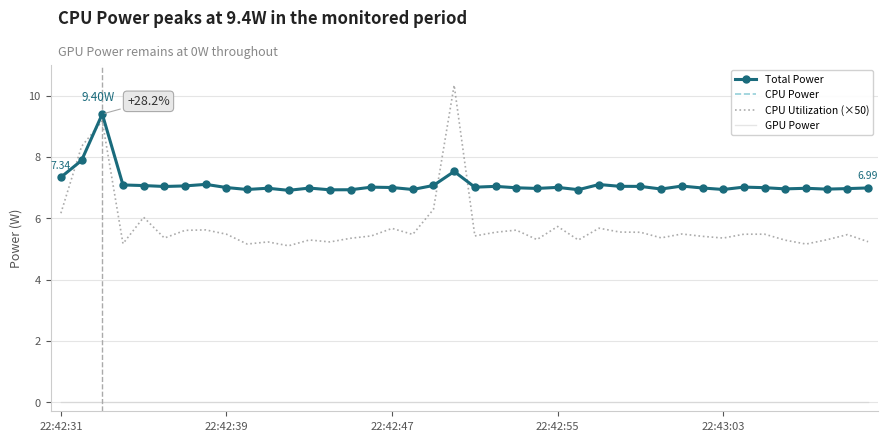

Reading left to right, extract all data points from this chart.

Total Power: 7.3	7.9	9.4	7.1	7.1	7.0	7.1	7.1	7.0	6.9	7.0	6.9	7.0	6.9	6.9	7.0	7.0	6.9	7.1	7.5	7.0	7.0	7.0	7.0	7.0	6.9	7.1	7.0	7.0	7.0	7.0	7.0	6.9	7.0	7.0	7.0	7.0	6.9	7.0	7.0
CPU Power: 7.3	7.9	9.4	7.1	7.1	7.0	7.1	7.1	7.0	6.9	7.0	6.9	7.0	6.9	6.9	7.0	7.0	6.9	7.1	7.5	7.0	7.0	7.0	7.0	7.0	6.9	7.1	7.0	7.0	7.0	7.0	7.0	6.9	7.0	7.0	7.0	7.0	6.9	7.0	7.0
CPU Utilization (×50): 6.2	8.3	9.2	5.2	6.0	5.4	5.6	5.6	5.5	5.2	5.2	5.1	5.3	5.2	5.3	5.4	5.7	5.5	6.3	10.3	5.4	5.5	5.6	5.3	5.7	5.3	5.7	5.5	5.5	5.4	5.5	5.4	5.4	5.5	5.5	5.3	5.2	5.3	5.5	5.2
GPU Power: 0.0	0.0	0.0	0.0	0.0	0.0	0.0	0.0	0.0	0.0	0.0	0.0	0.0	0.0	0.0	0.0	0.0	0.0	0.0	0.0	0.0	0.0	0.0	0.0	0.0	0.0	0.0	0.0	0.0	0.0	0.0	0.0	0.0	0.0	0.0	0.0	0.0	0.0	0.0	0.0